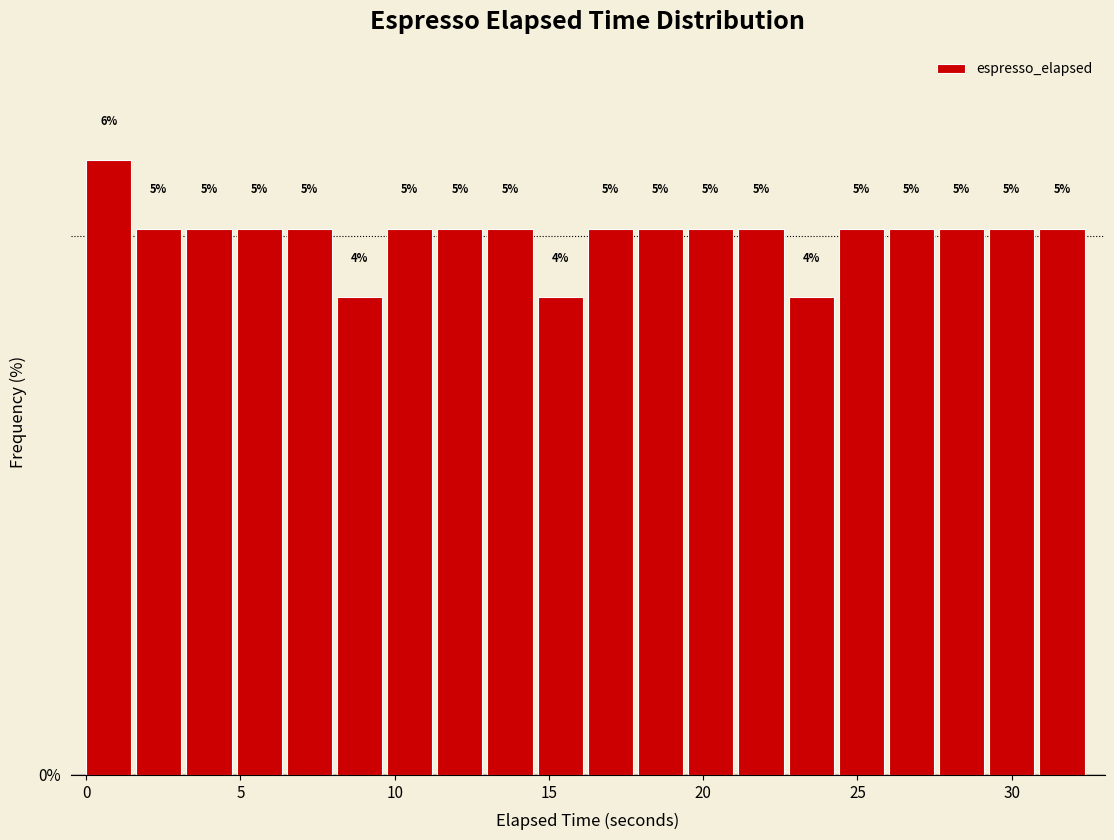

Around what value on the x-axis is the tallest bar? Give the approximate position of its centre, as read against the axis.

0.5